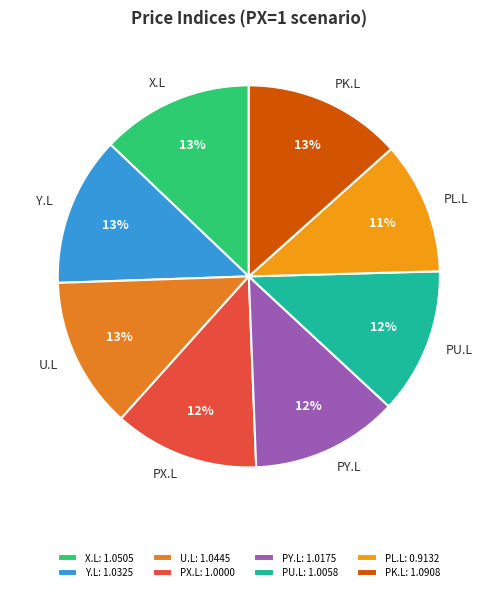

What percentage is the X.L slice, to the nearest percent?

13%